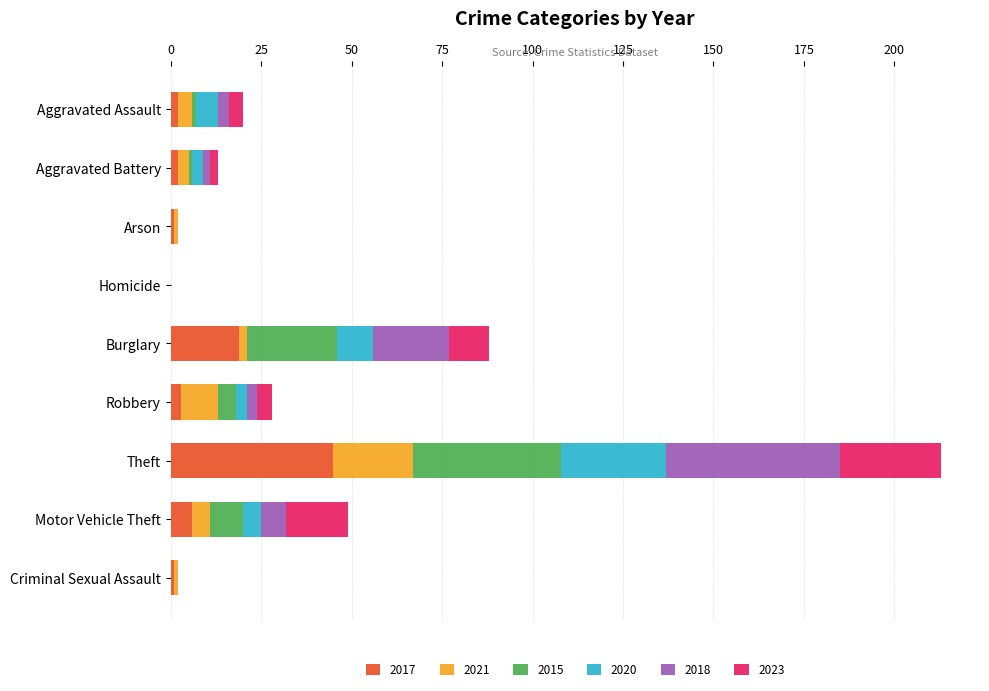

At which category is the sum across all series the highest?

Theft